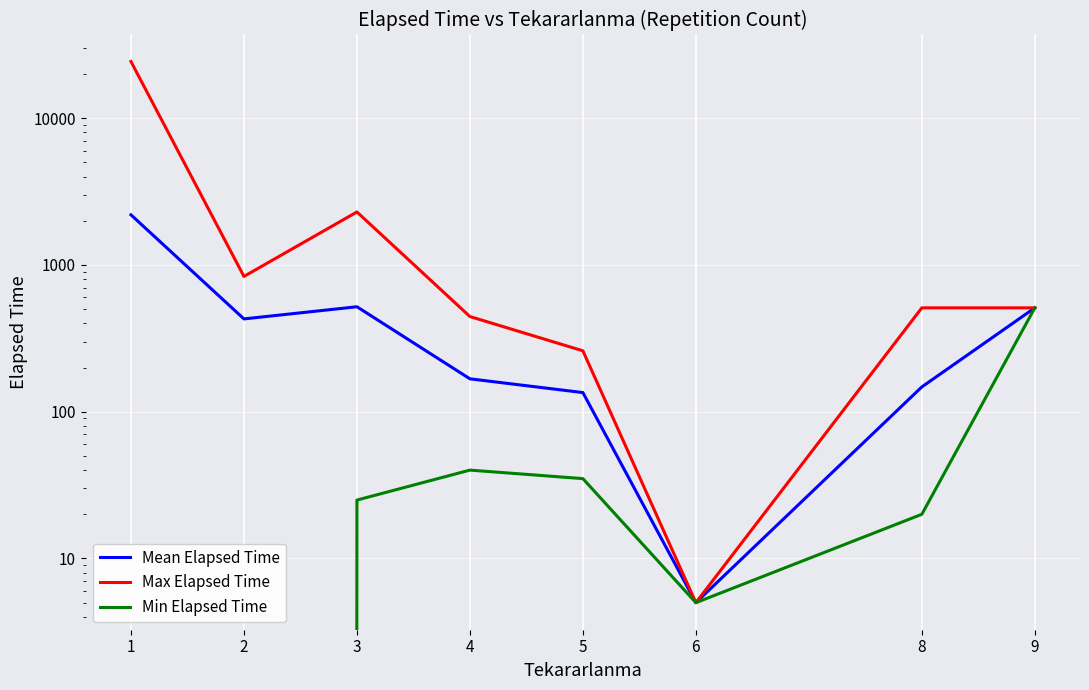

True or false: Max Elapsed Time has more than 0 interior local peaks.

True